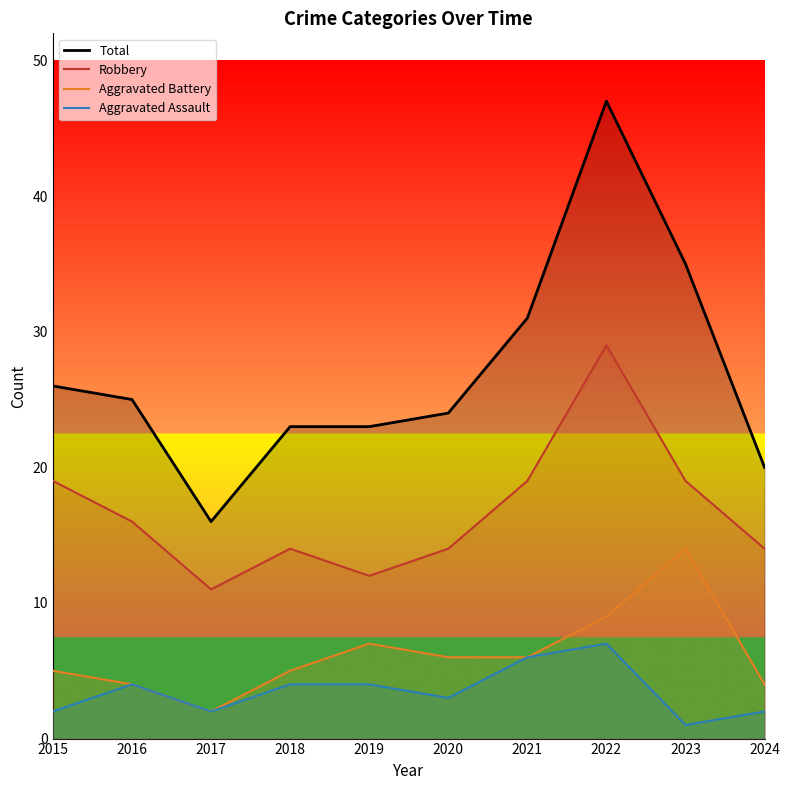

Reading left to right, transcribe all the data shown in this chart.

Total: 26	25	16	23	23	24	31	47	35	20
Robbery: 19	16	11	14	12	14	19	29	19	14
Aggravated Battery: 5	4	2	5	7	6	6	9	14	4
Aggravated Assault: 2	4	2	4	4	3	6	7	1	2